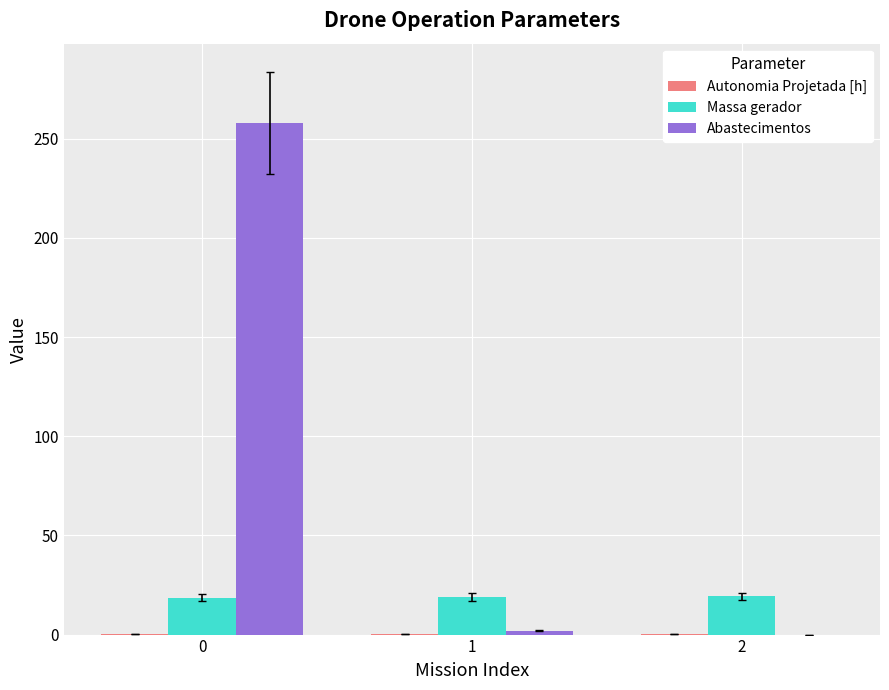

True or false: Massa gerador has a value of 4.0 at 0.

False